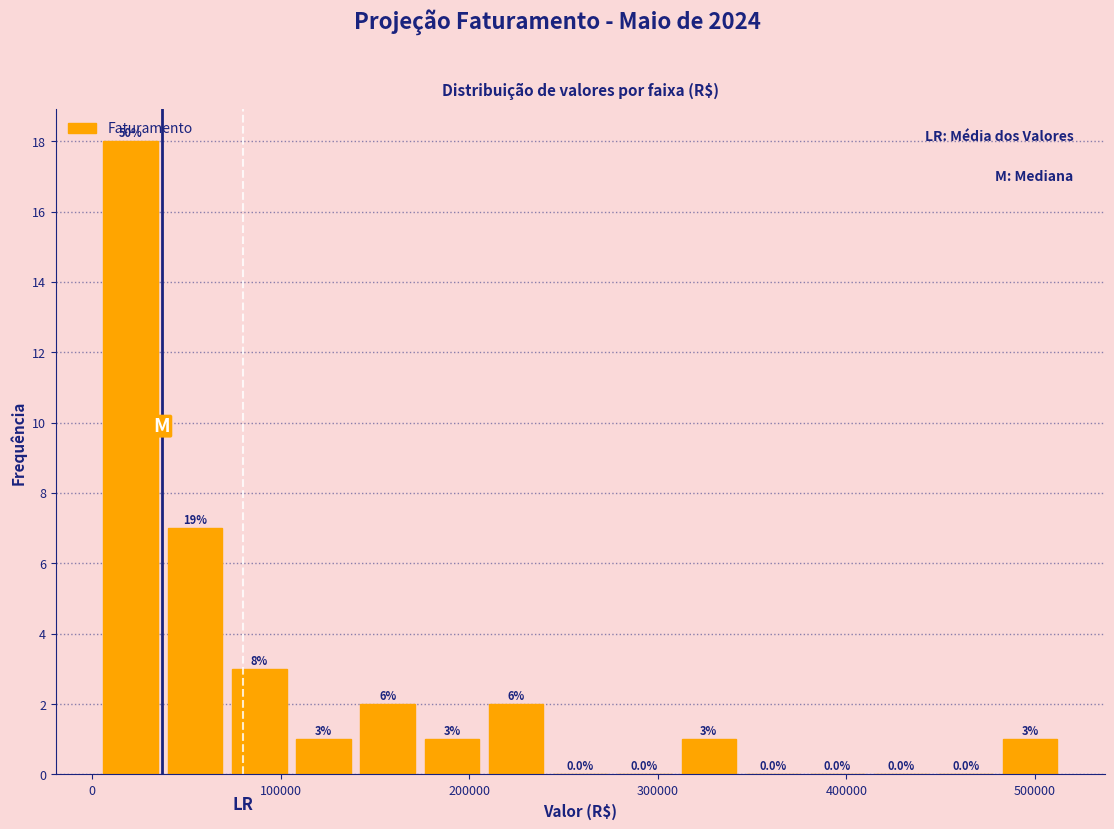

Read against the x-axis, roughly where is the centre of the tallest bar?

20000